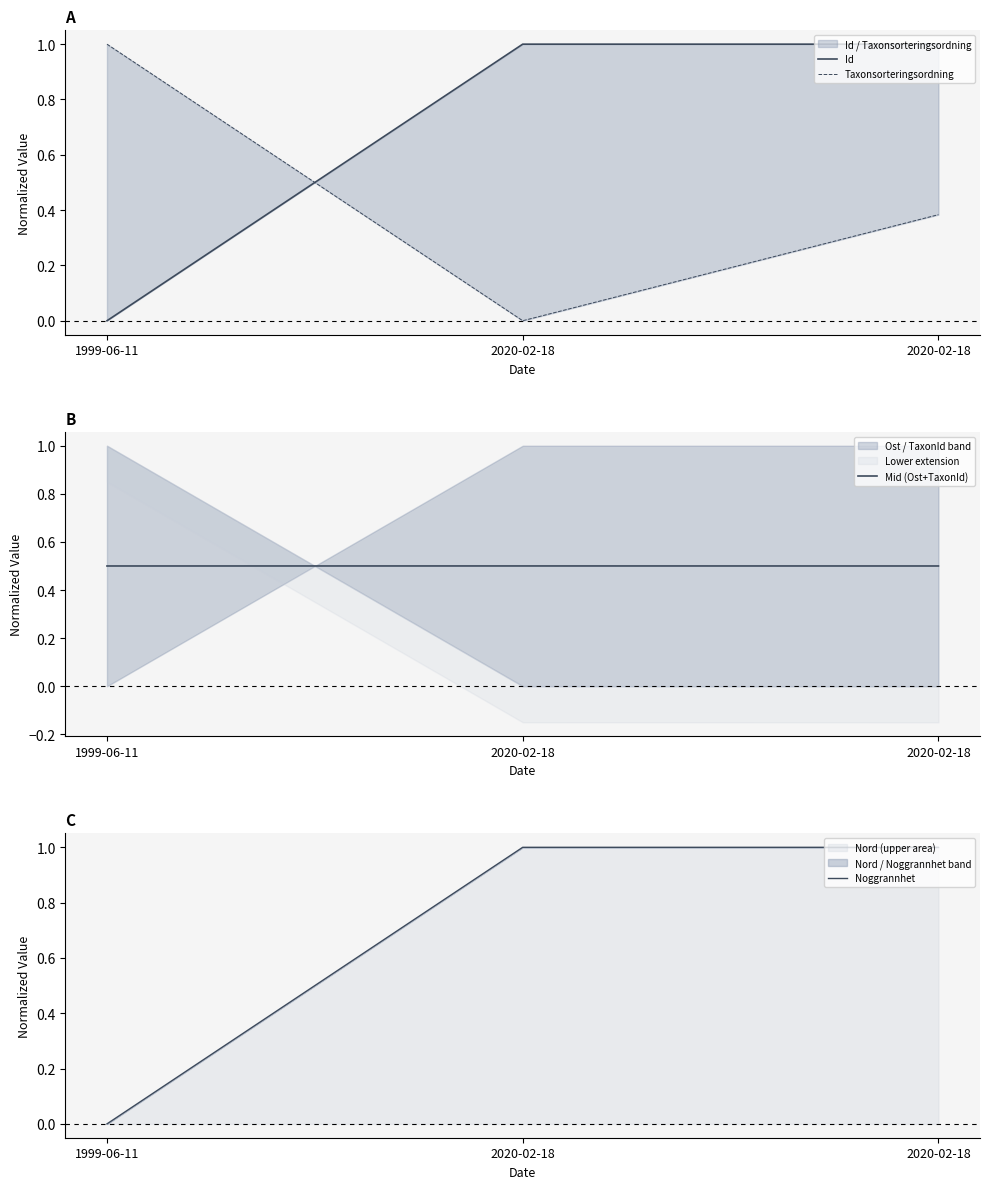

Which category has the highest value in the Taxonsorteringsordning series?

1999-06-11